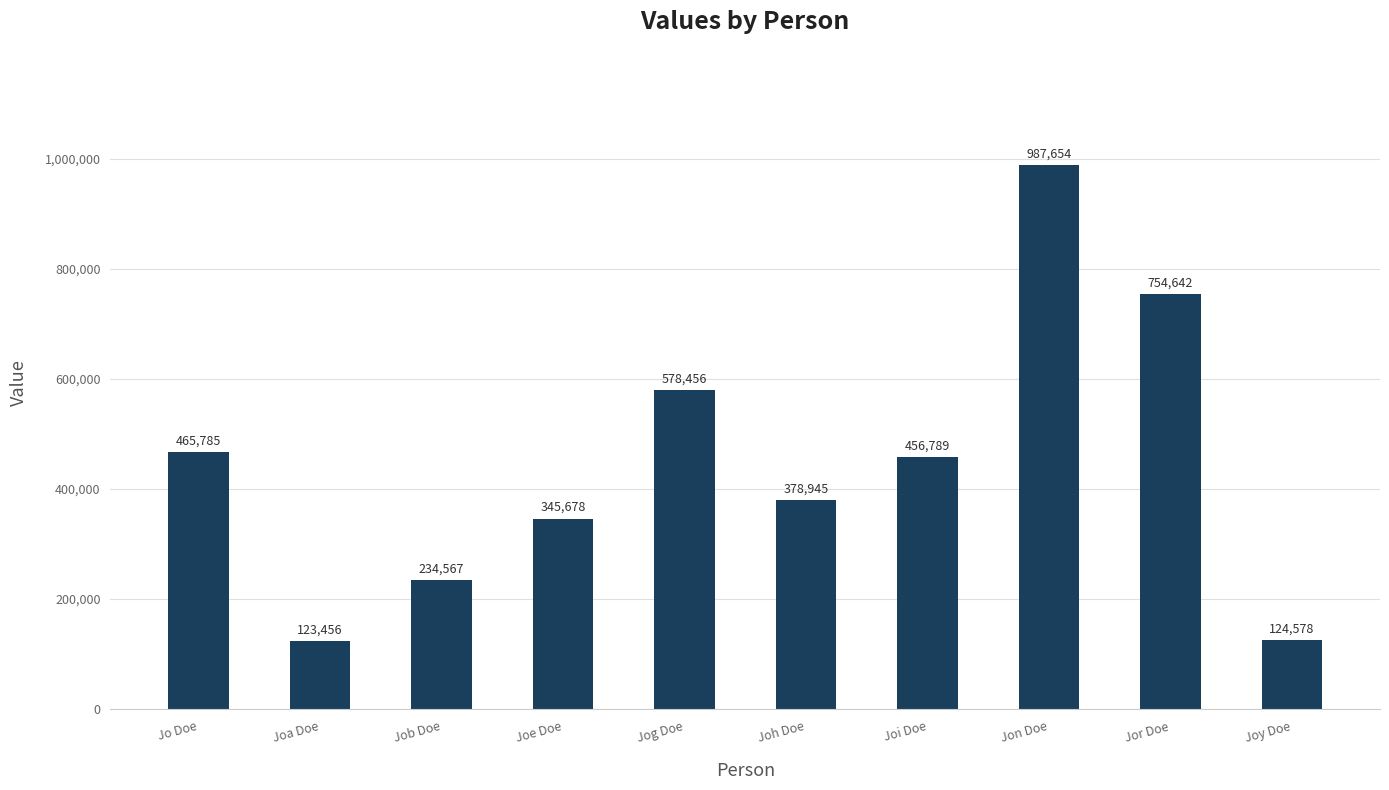

What is the value of the 8th bar from the left?

987654